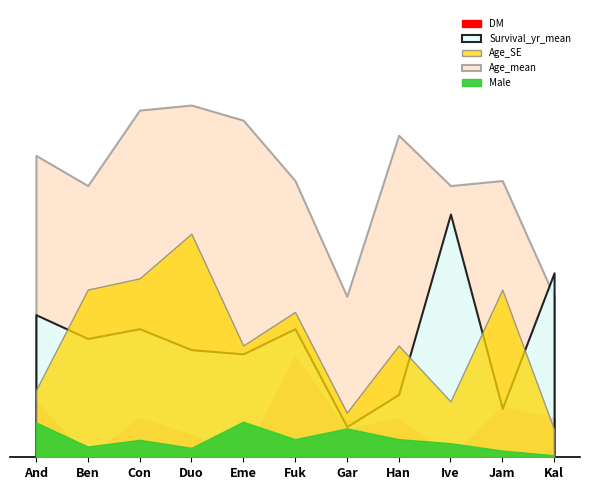

What is the difference between the second highest and minimum values in the Survival_yr_mean series?

11.0